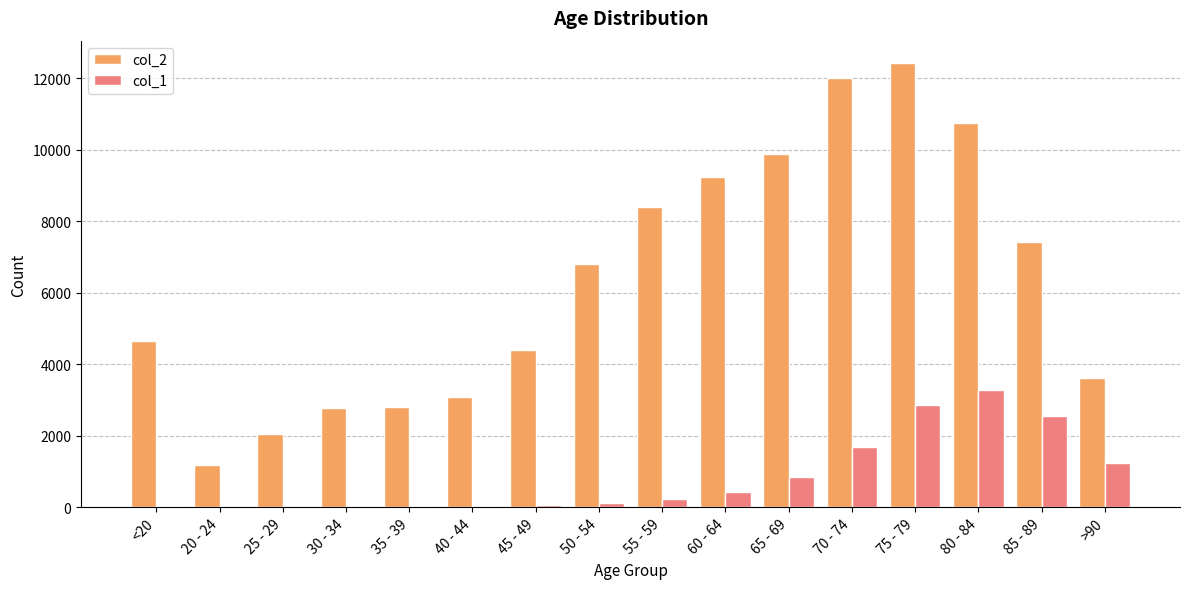

Which label corresponds to the largest value in the chart?

75 - 79